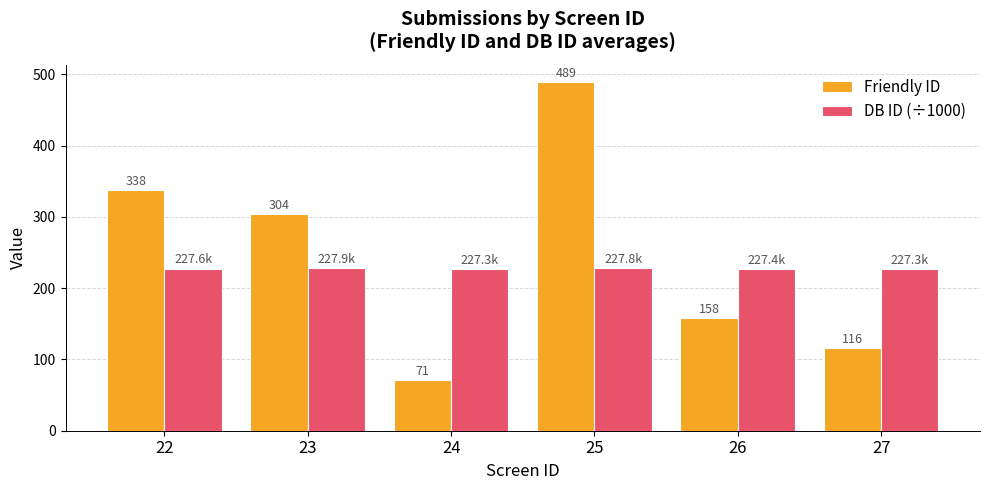

What is the highest value of the Friendly ID series?

489.0